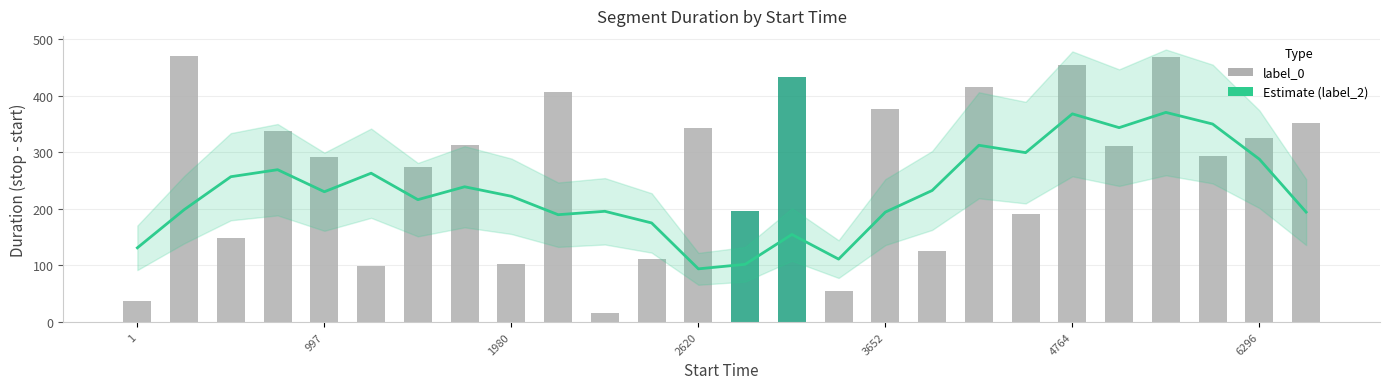

Reading right to left, list all the values displayed in this chart.

Estimate (smoothed): 194.4	288.0	350.2	370.8	343.8	368.2	299.6	312.6	232.6	194.4	111.2	154.8	102.0	94.0	175.2	195.8	189.8	222.4	239.2	216.4	263.2	230.4	269.4	257.0	198.6	131.2
label_0: 352.0	326.0	294.0	468.0	311.0	455.0	191.0	416.0	125.0	376.0	55.0	0.0	0.0	343.0	112.0	15.0	406.0	103.0	313.0	275.0	99.0	292.0	337.0	149.0	470.0	37.0
label_2: 0.0	0.0	0.0	0.0	0.0	0.0	0.0	0.0	0.0	0.0	0.0	433.0	197.0	0.0	0.0	0.0	0.0	0.0	0.0	0.0	0.0	0.0	0.0	0.0	0.0	0.0